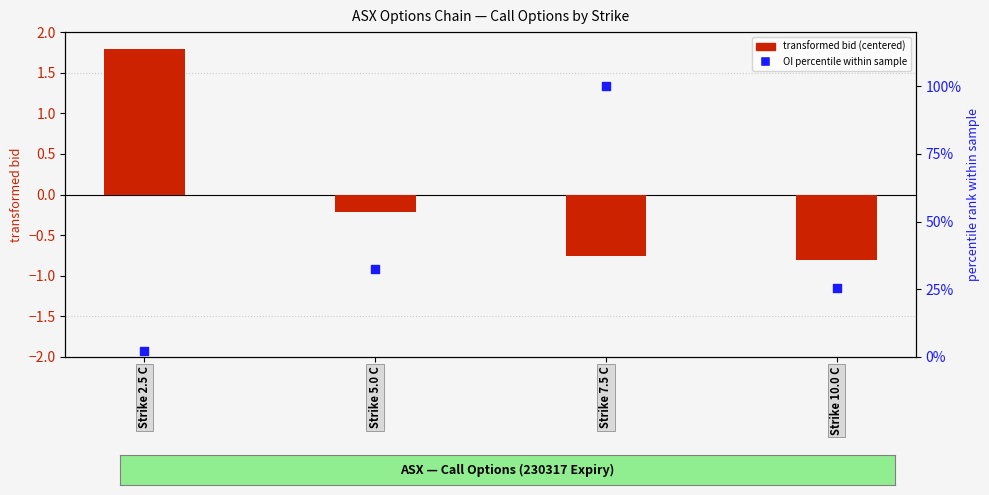

Is the value of OI percentile within sample at Strike 5.0 C greater than the value of transformed bid (centered) at Strike 2.5 C?

Yes